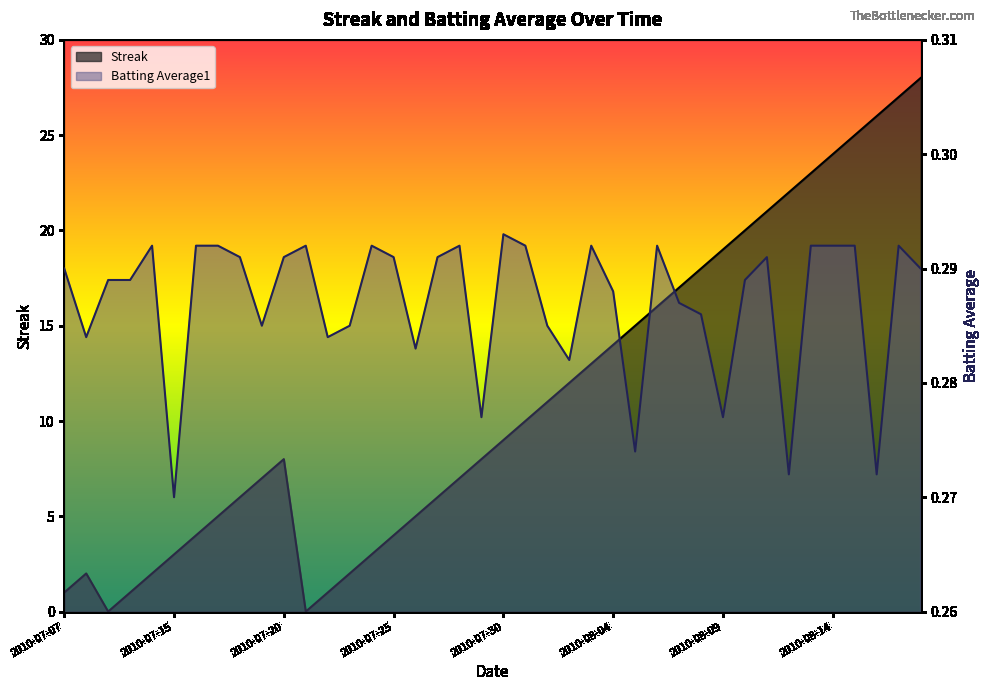

List the series in order of their overall mean, highest first.

Streak, Batting Average1